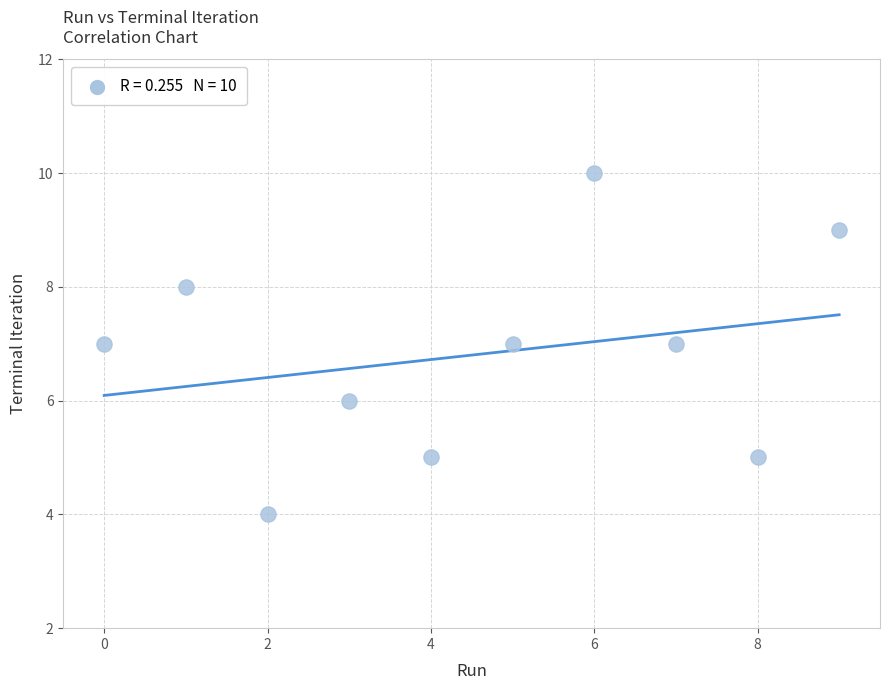

What is the range of Y values (max minus min)?

6